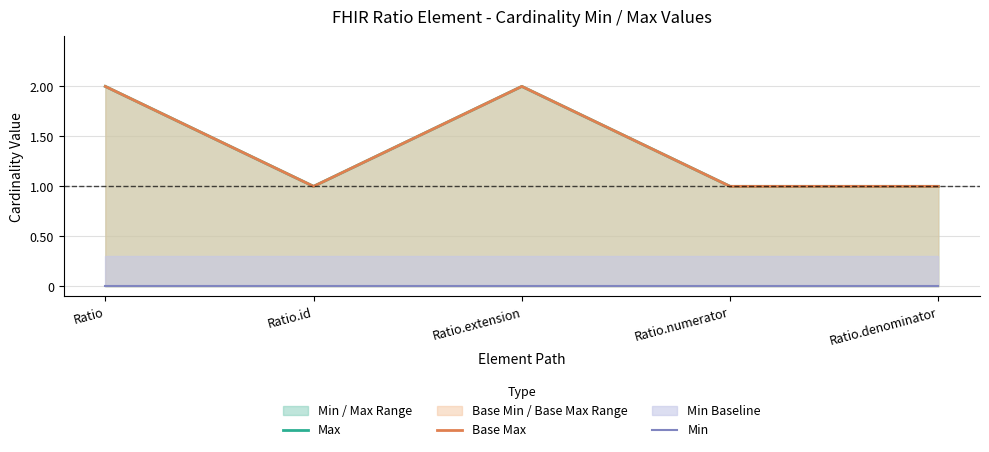

What is the total value across all series at Ratio.denominator?

2